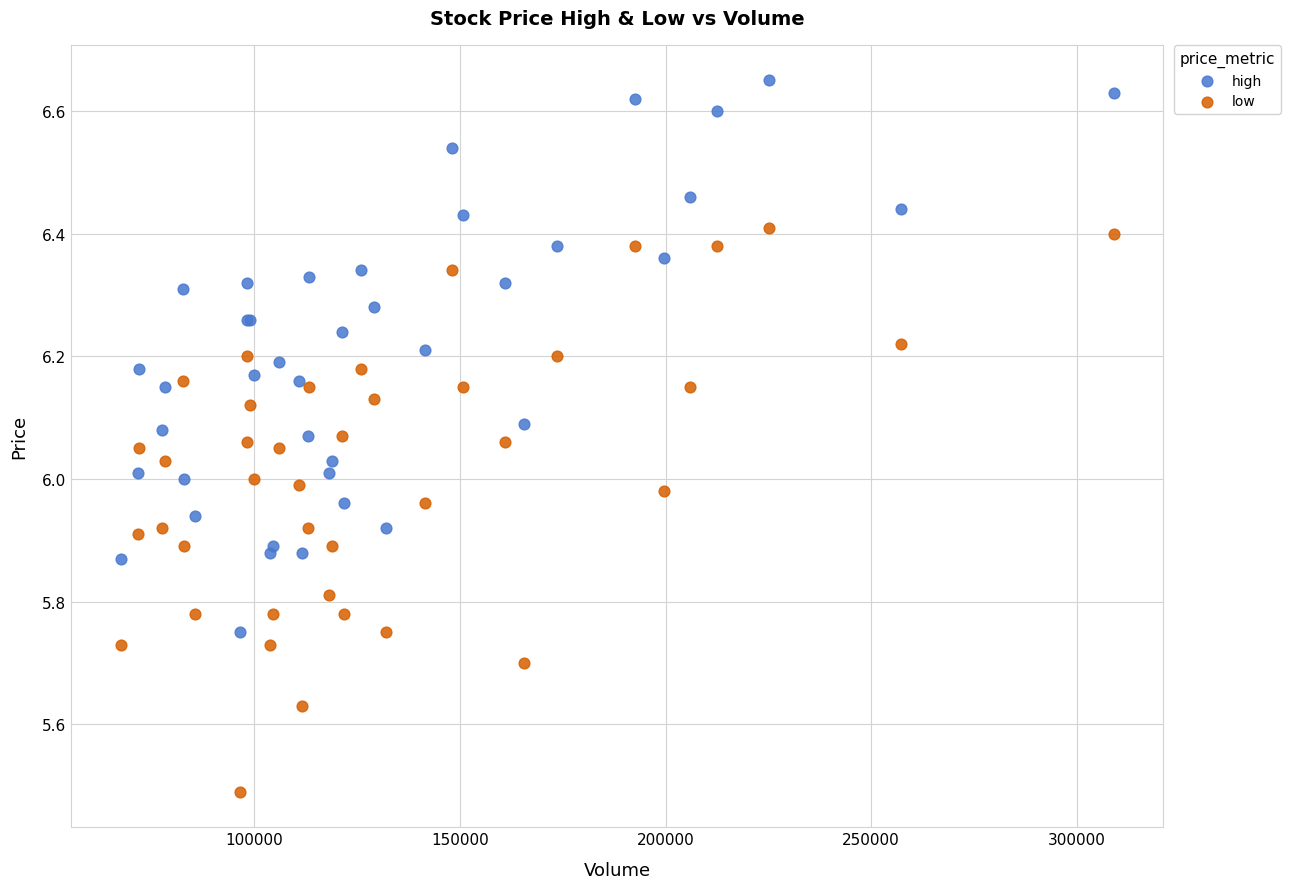

What are all the series names shown in the legend?

high, low